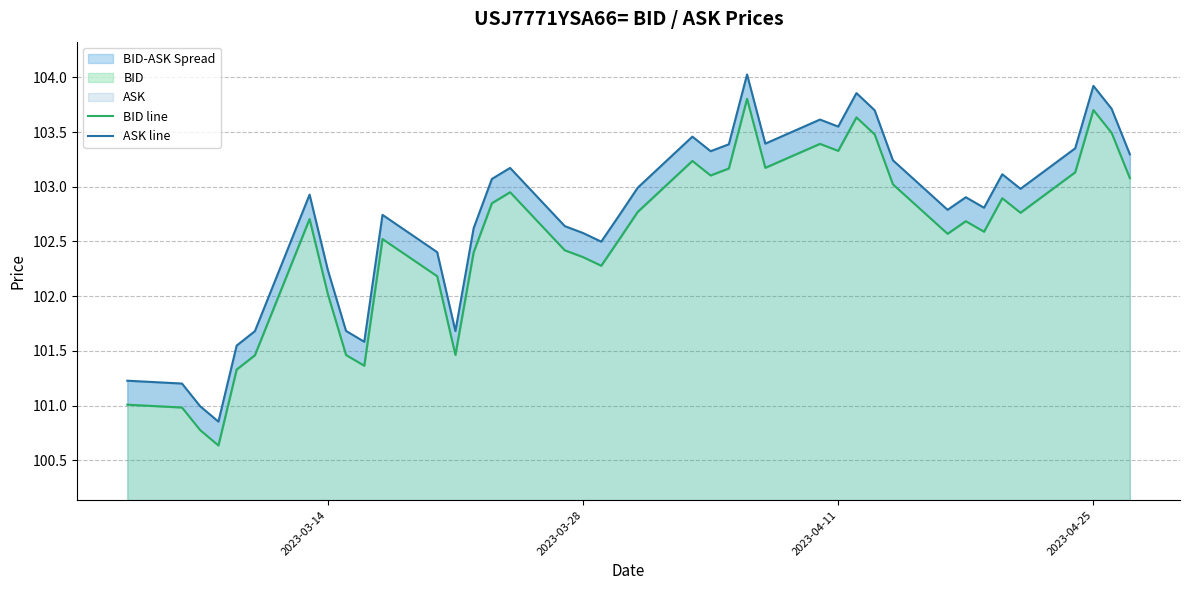

What is the difference between the maximum and second lowest values in the BID line series?

3.0